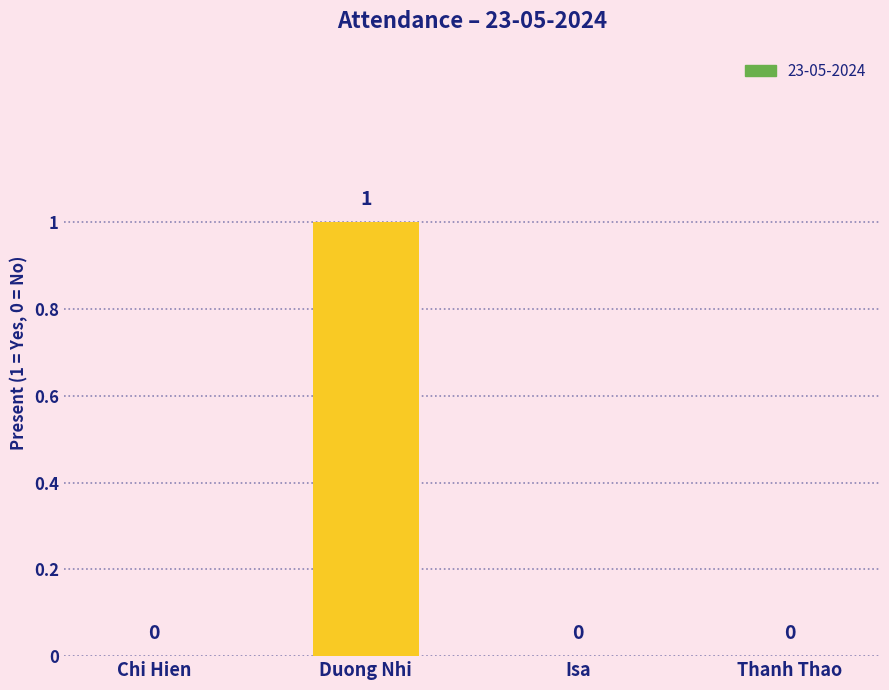

Between Duong Nhi and Isa, which is larger?

Duong Nhi